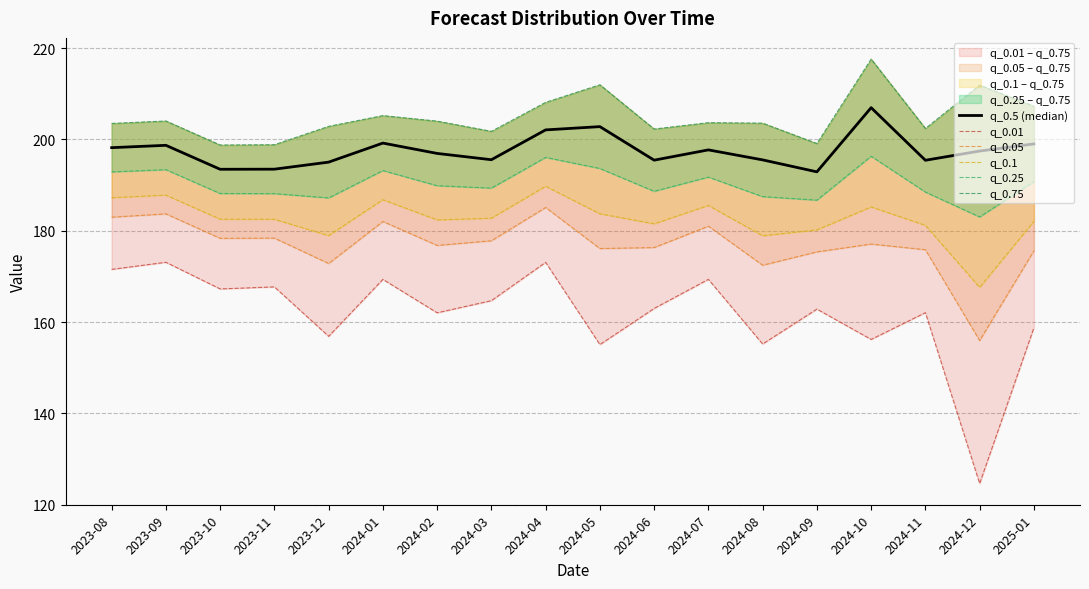

What is the lowest value of the q_0.1 series?

167.6